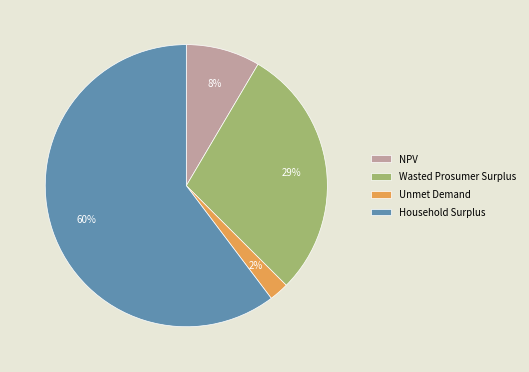

What percentage is the Unmet Demand slice, to the nearest percent?

2%